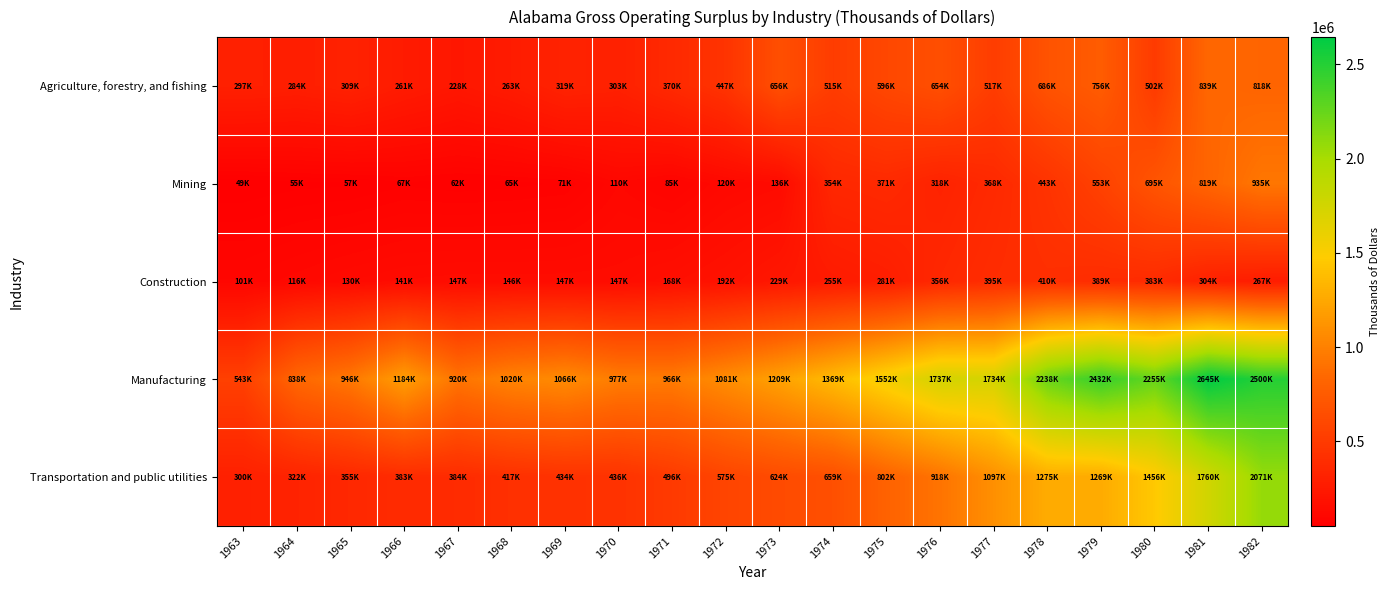

What is the total value across all series at 1977?

4111043